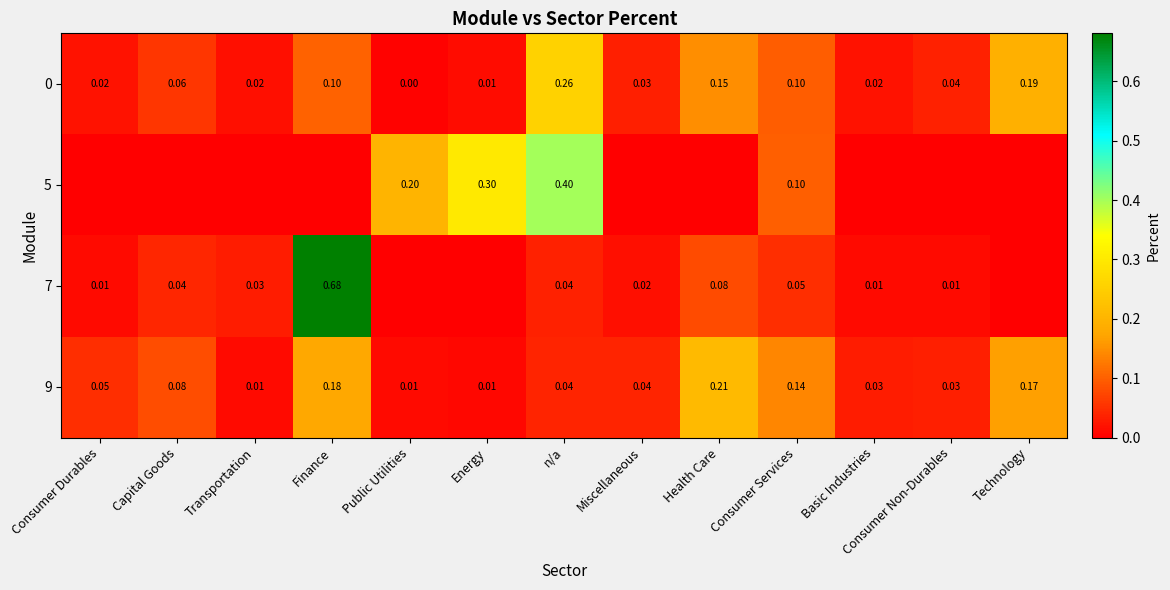

How many positive values does the 0 series have?

12